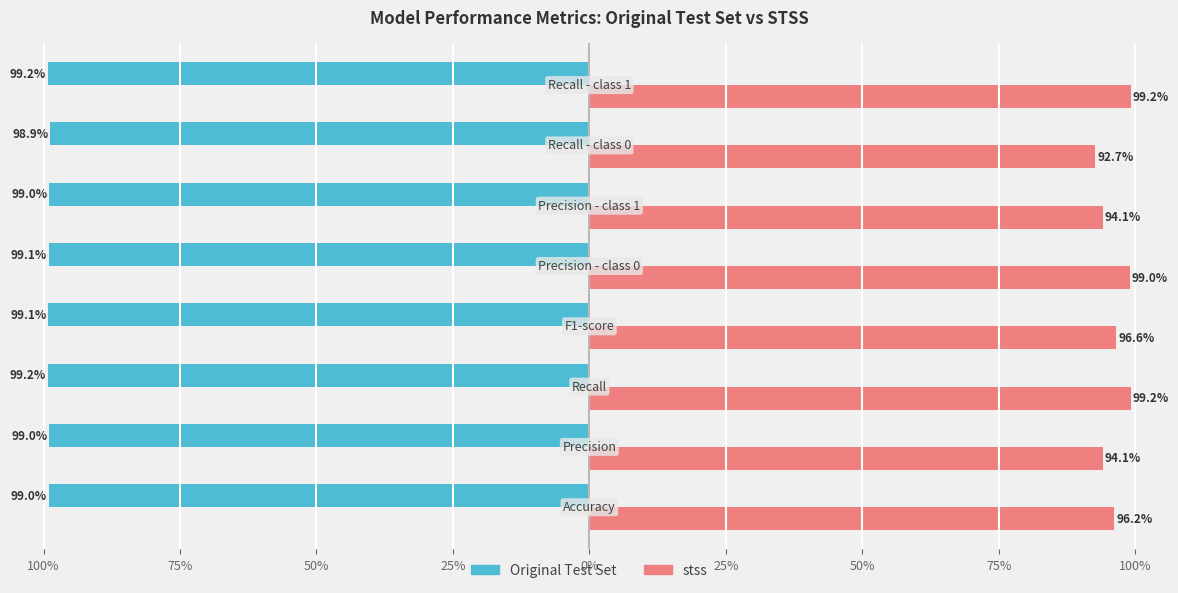

What are all the series names shown in the legend?

Original Test Set, stss